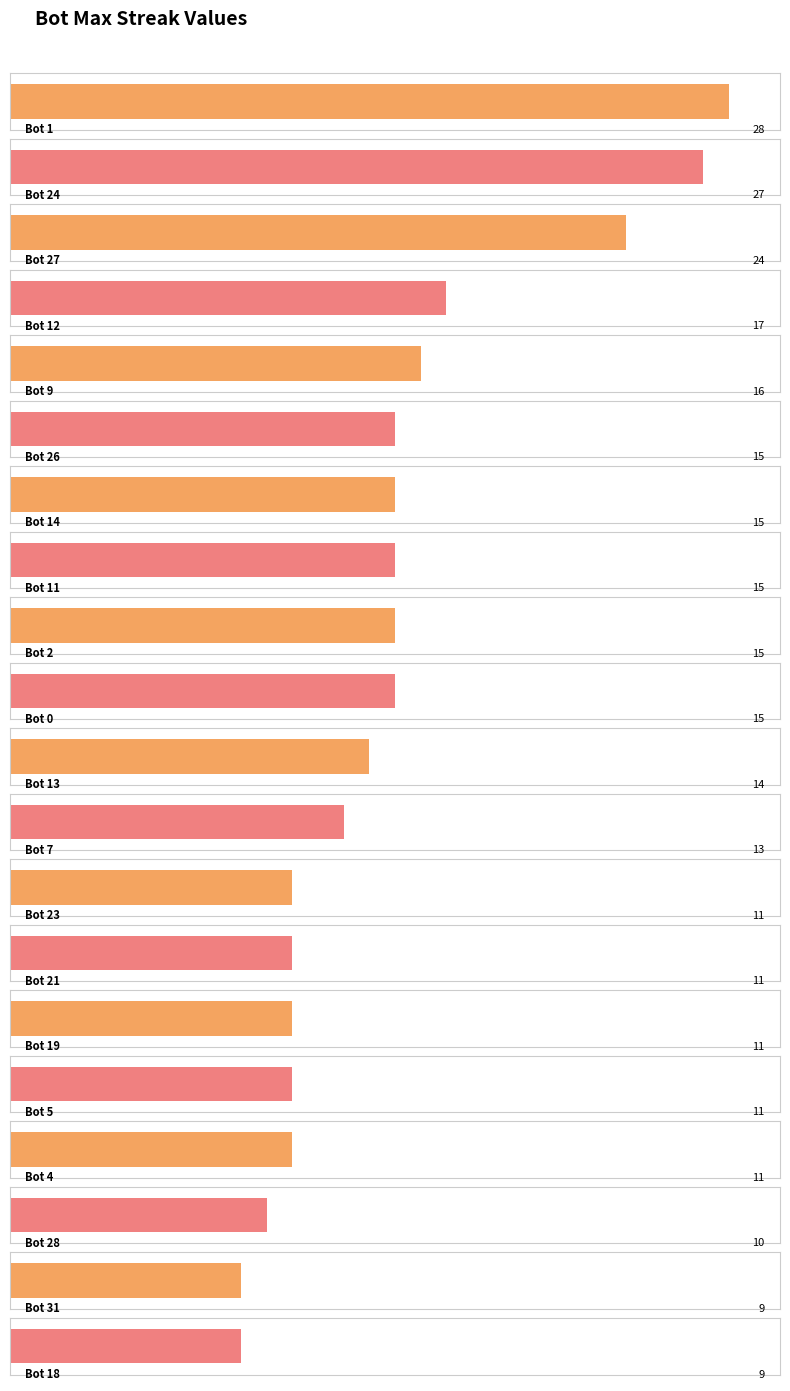

What is the difference between the values at 24 and 0?

12